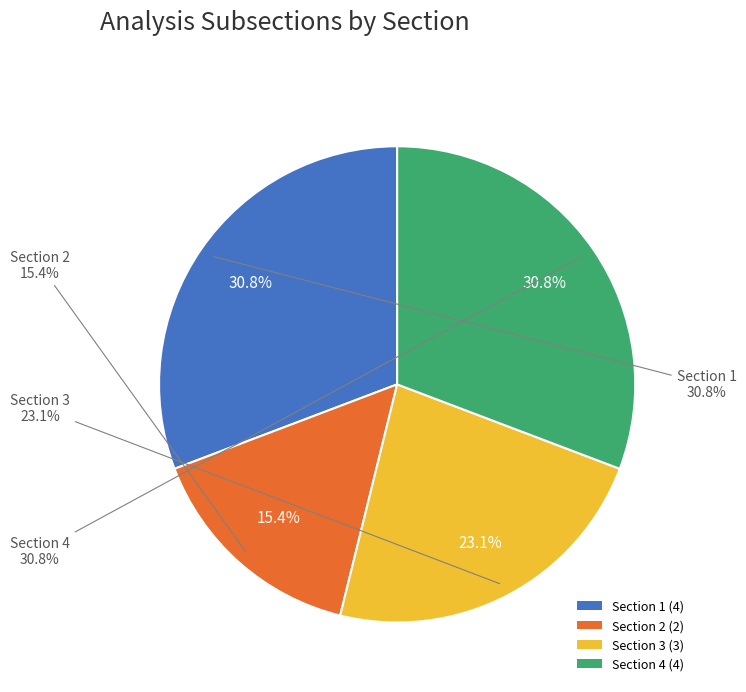

Is there a majority slice in this chart?

No